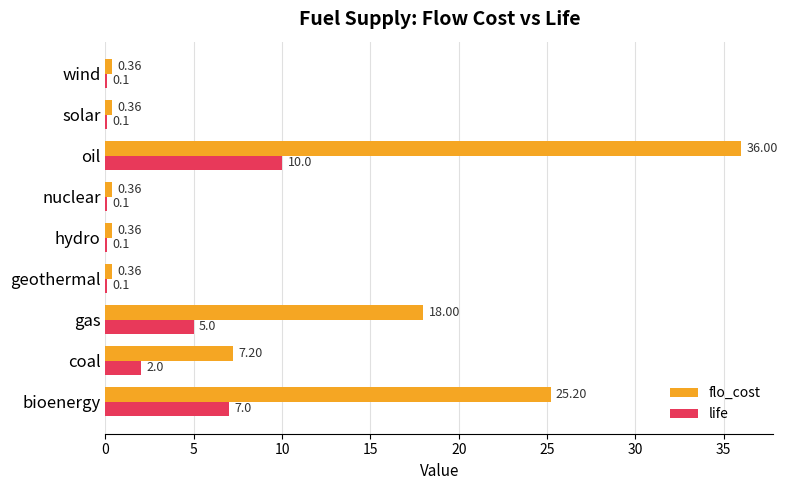

What is the sum of the flo_cost values at gas and geothermal?

18.4